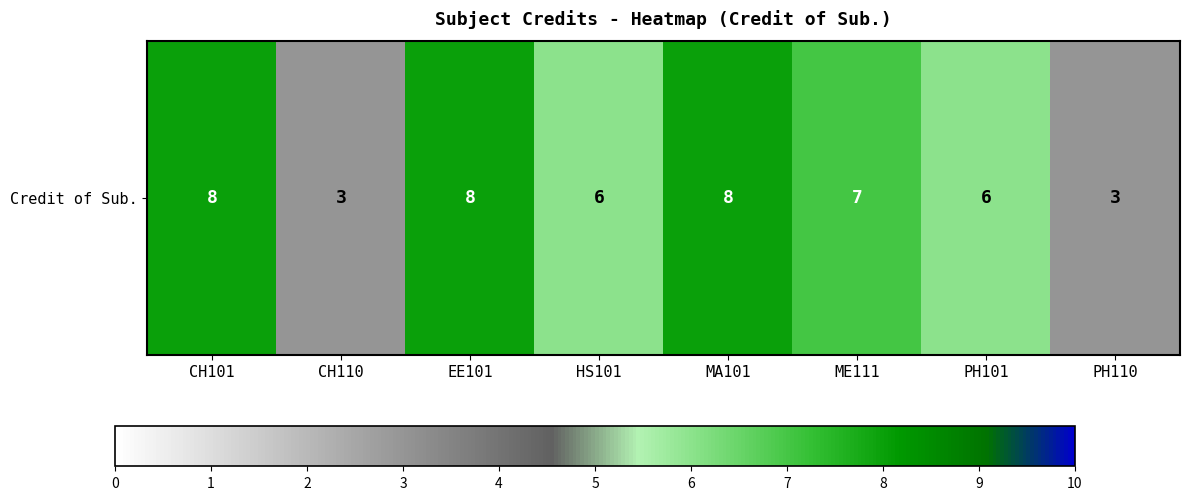

Which category has the highest value across all series?

CH101